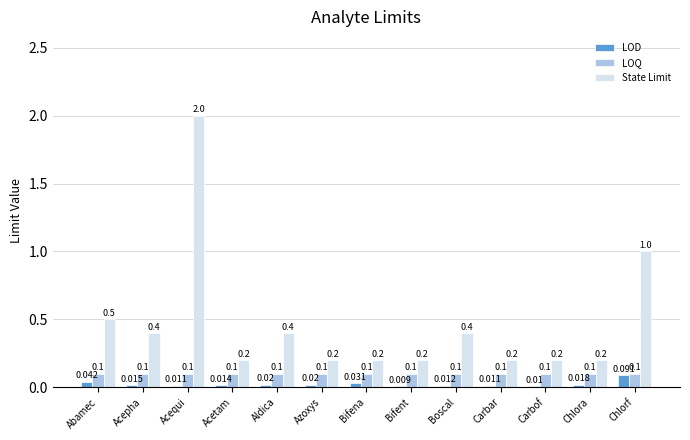

Rank the series by their maximum value, from highest to lowest.

State Limit, LOQ, LOD